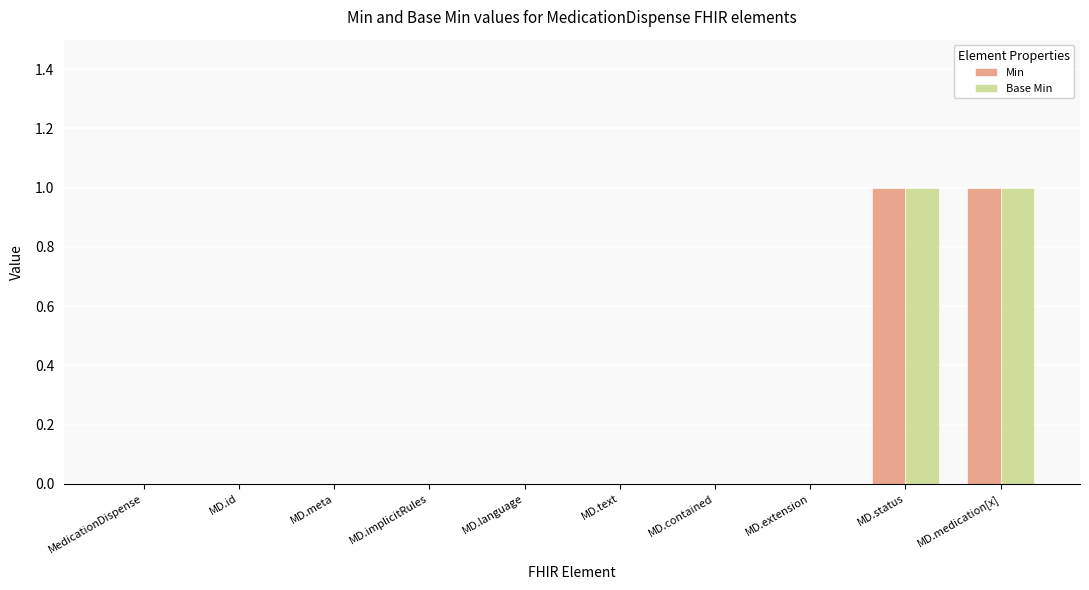

What is the sum of all Min values?

2